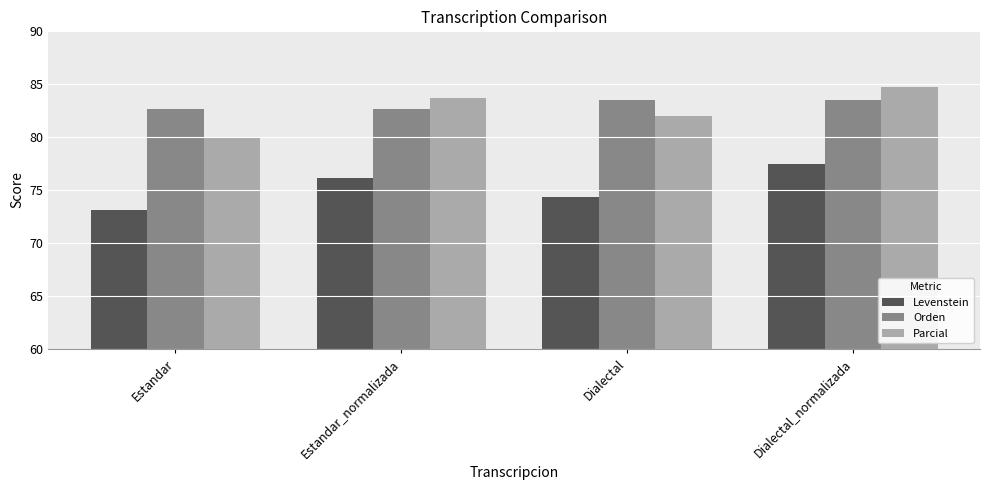

The value of Parcial at Dialectal_normalizada is 111.3. True or false?

False